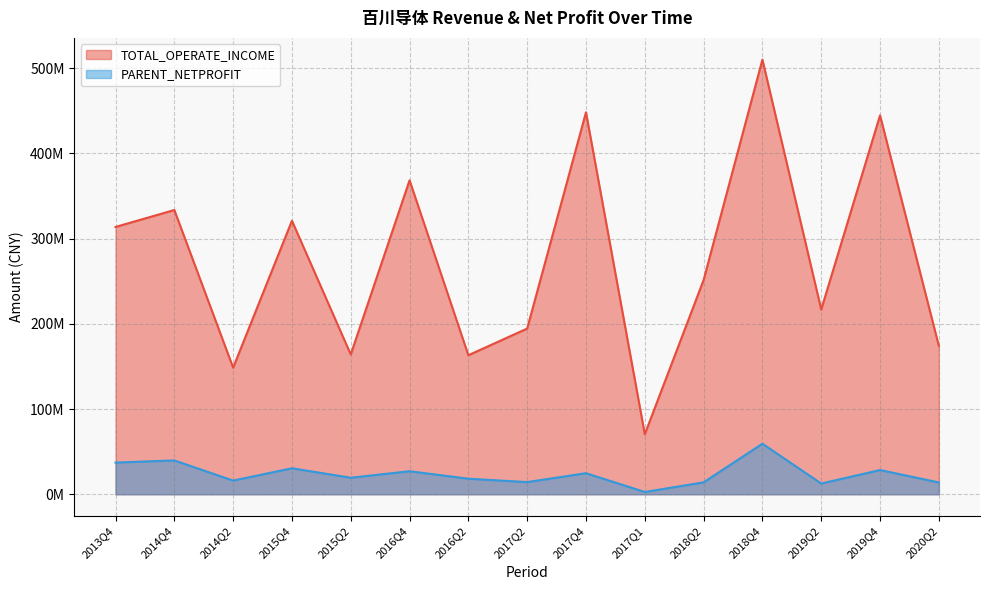

What is the difference between the second highest and second lowest values in the PARENT_NETPROFIT series?

27098733.8